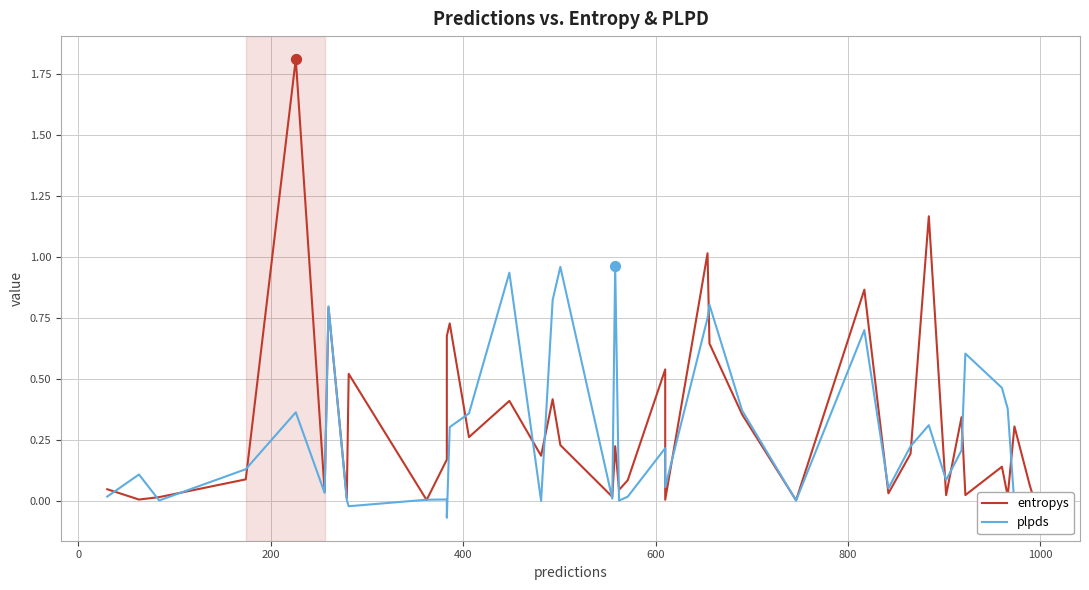

Which series reaches the maximum Y coordinate?

entropys